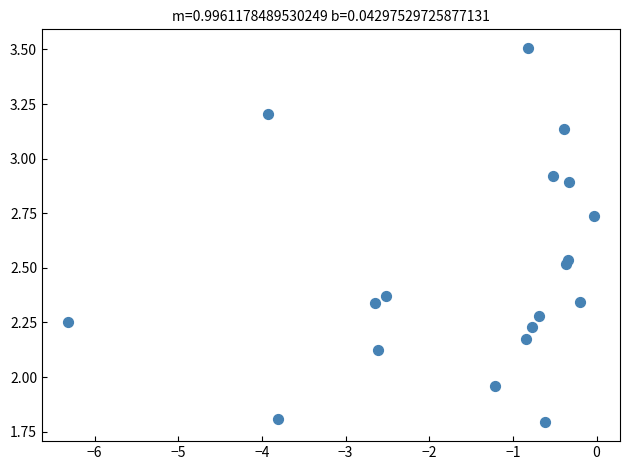

What is the range of X values (max minus min)?

6.3